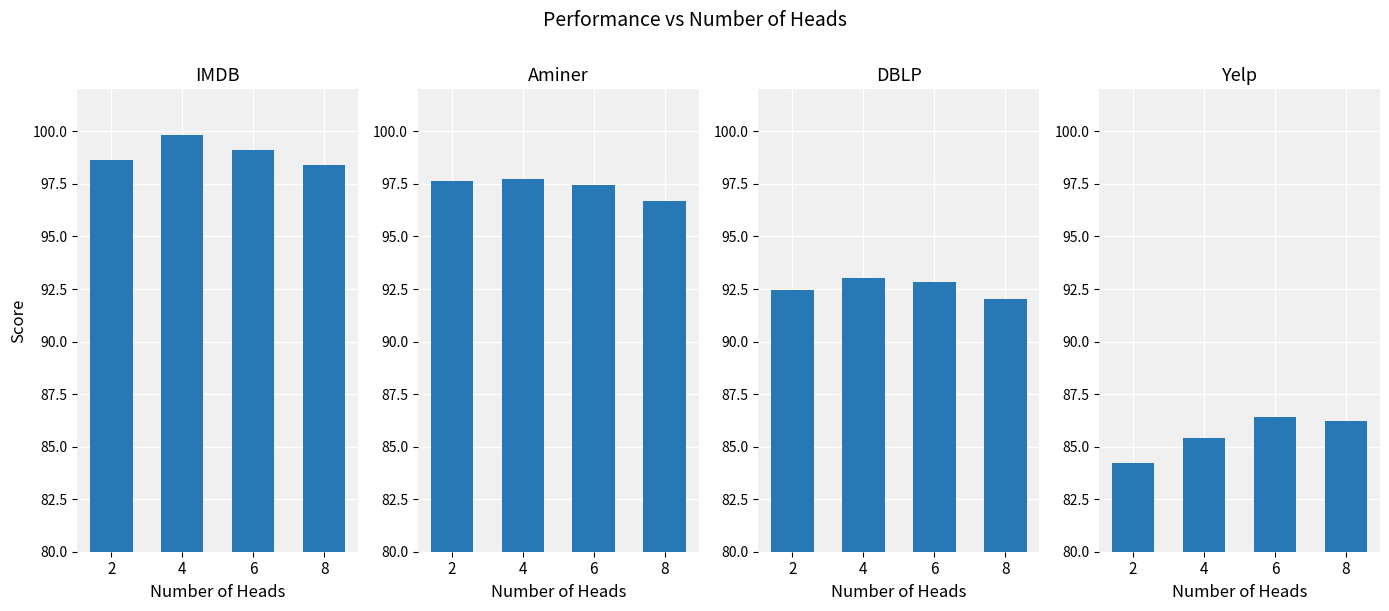

What is the value of the DBLP bar at the 4th from the left?

92.0